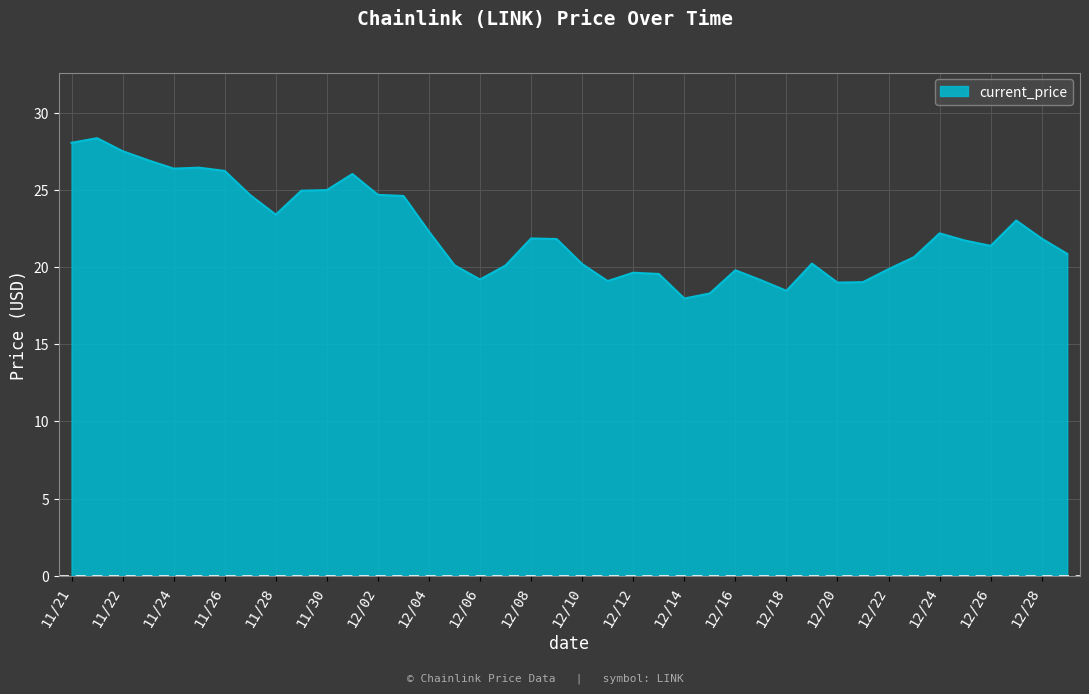

What is the minimum value shown in the chart?

18.0